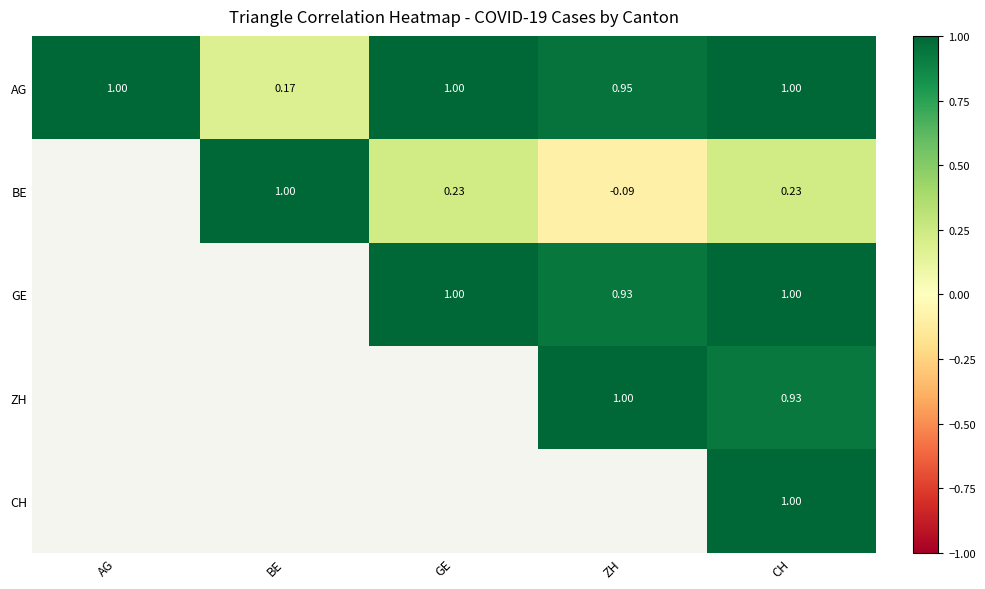

Is the value of ZH at ZH greater than the value of AG at BE?

Yes